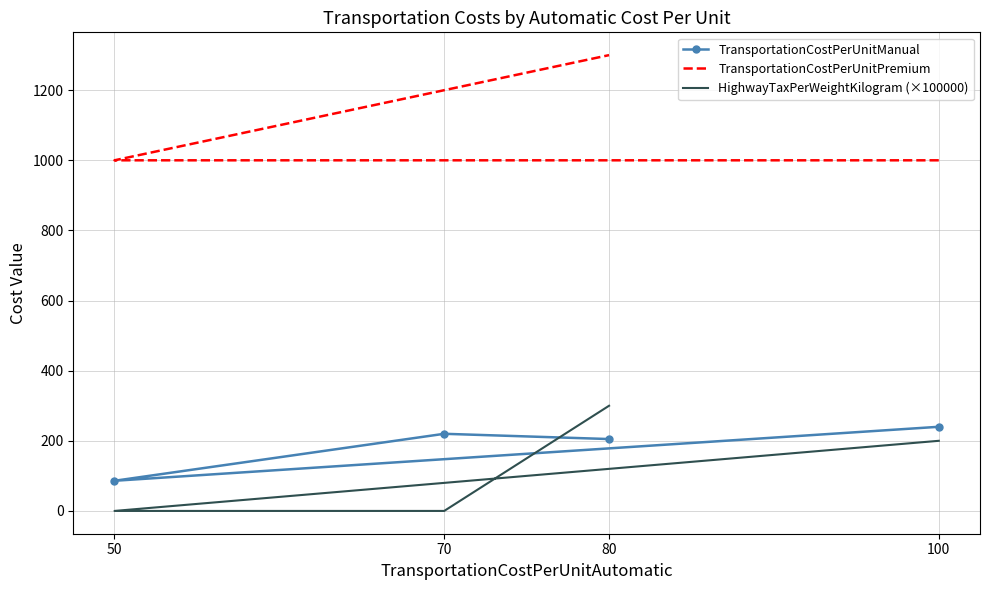

How many values in the TransportationCostPerUnitManual series exceed 220?

1